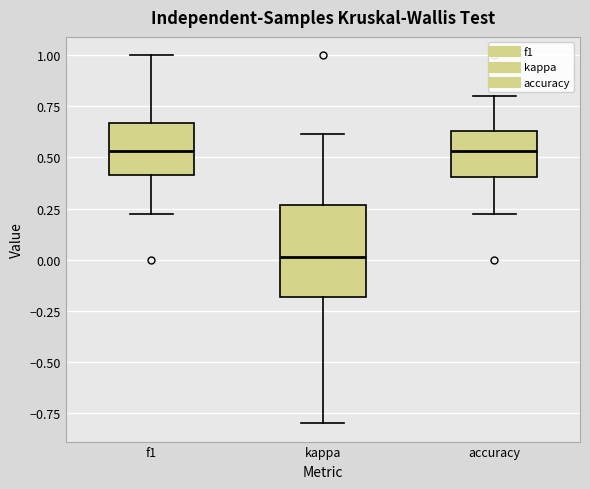

Reading left to right, transcribe this box plot: for each box, give where its median line is, the range the box spans, and where its two whiskers end, as read against the y-axis. The values are not printed on the chart, so give them approximately, as read against the axis.

f1: median 0.55, box 0.40 to 0.65, whiskers 0.20 to 1.00
kappa: median 0.00, box -0.20 to 0.25, whiskers -0.80 to 0.60
accuracy: median 0.55, box 0.40 to 0.65, whiskers 0.20 to 0.80